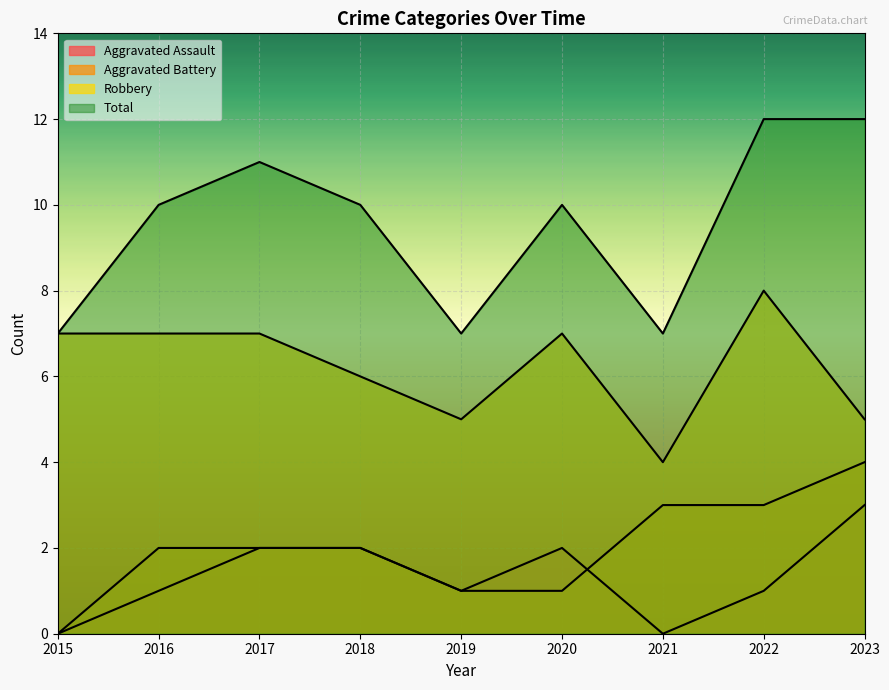

What are all the series names shown in the legend?

Aggravated Assault, Aggravated Battery, Robbery, Total